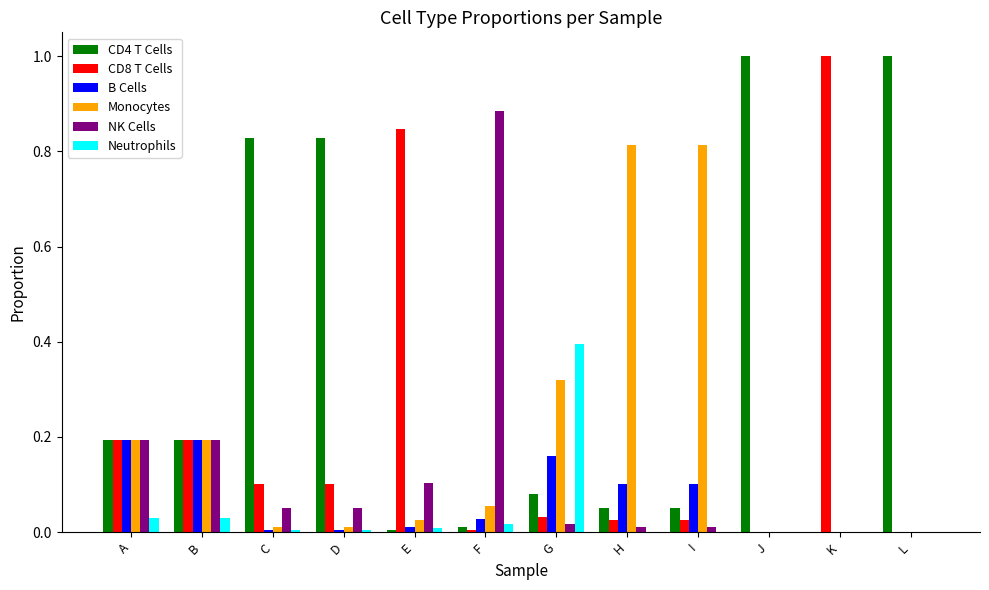

What is the sum of all Monocytes values?

2.4